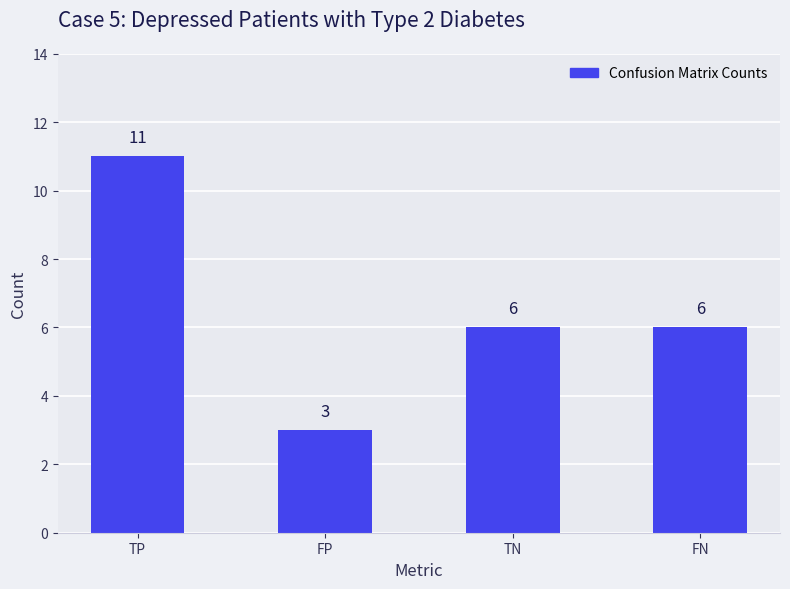

The chart shows a value of 6 at FN. True or false?

True